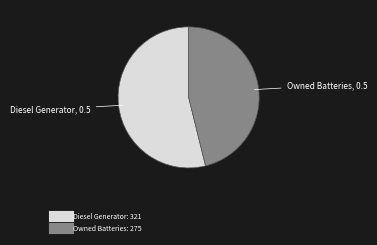

Is there any slice that represents more than half of the pie?

Yes